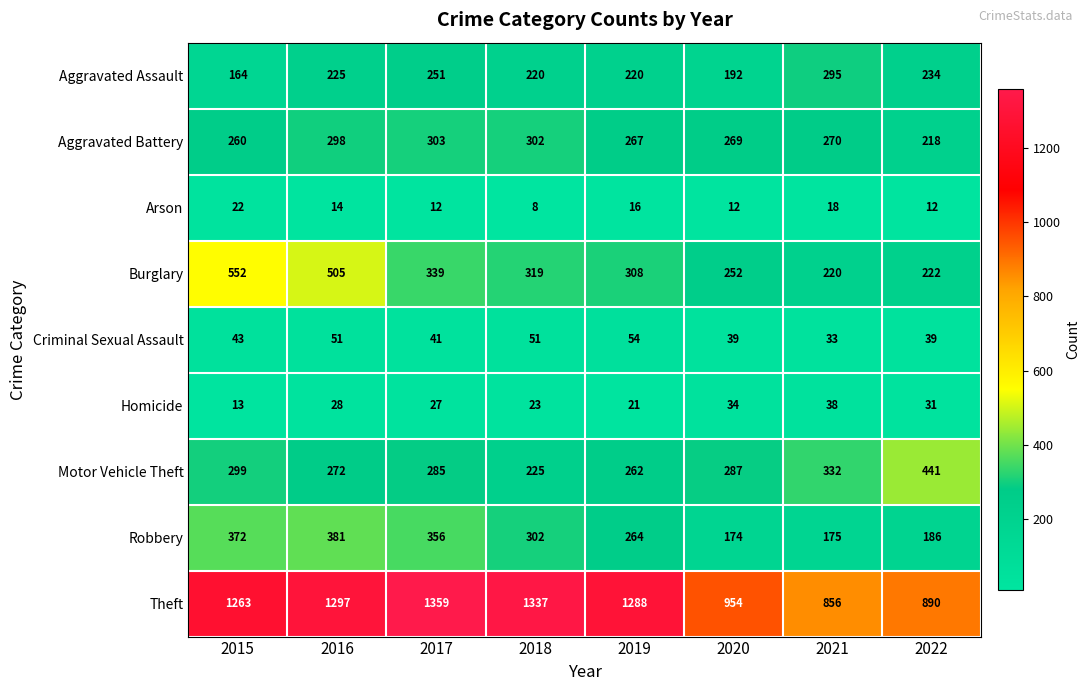

What is the average value of the Theft series?

1156